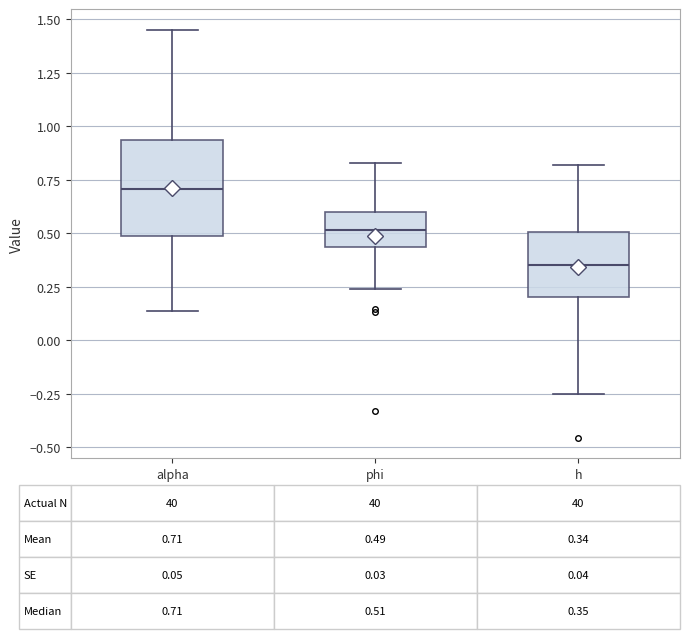

Which box is the tallest, from its lower edge to its upper edge?

alpha